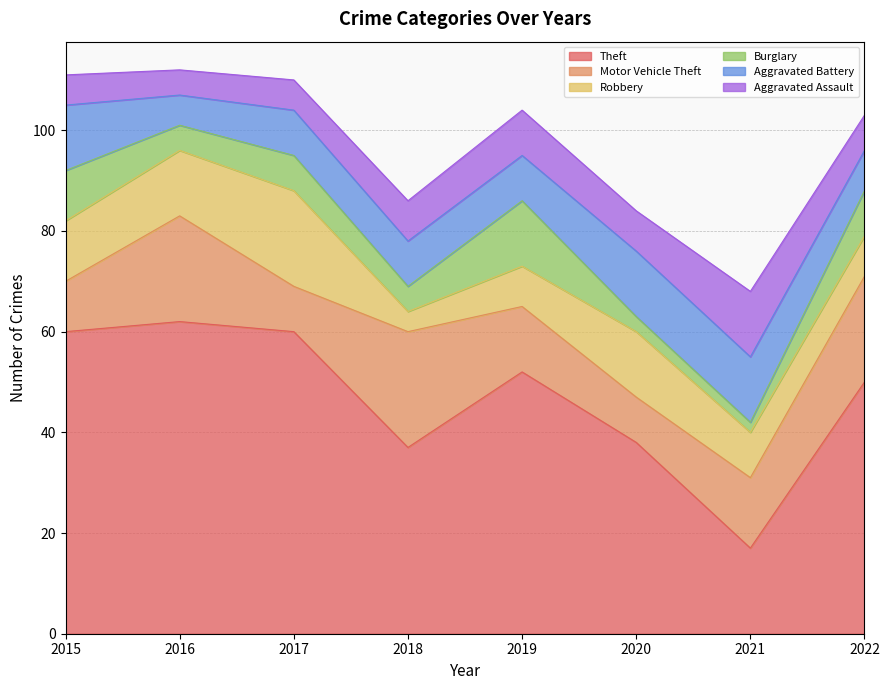

True or false: Aggravated Battery and Aggravated Assault cross at least once.

False